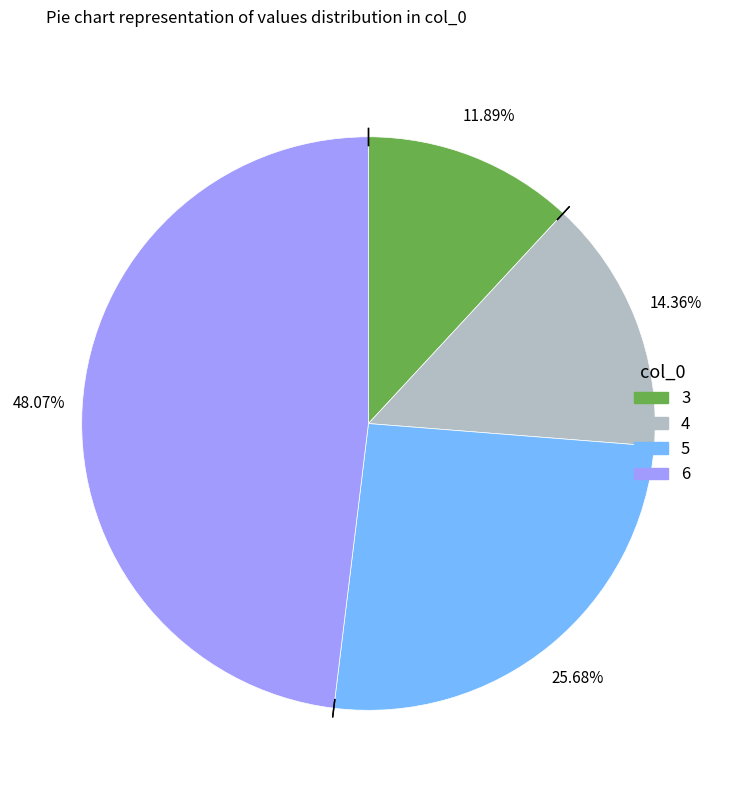

Which category has the smallest portion of the pie?

3